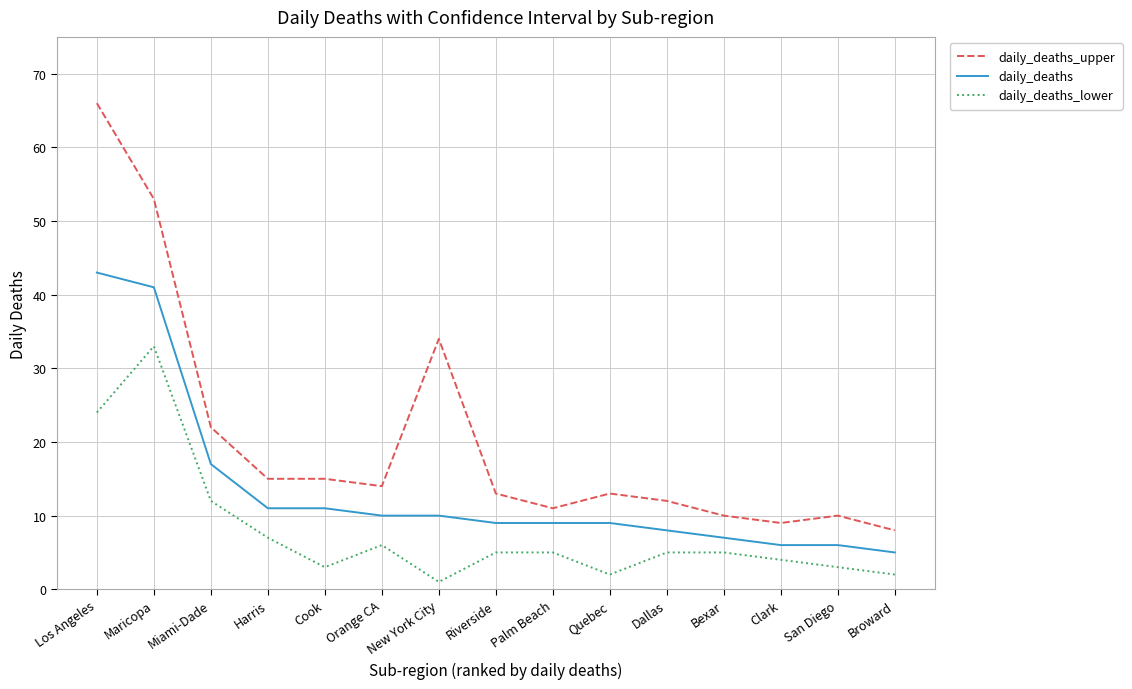

True or false: daily_deaths_lower and daily_deaths_upper cross at least once.

False